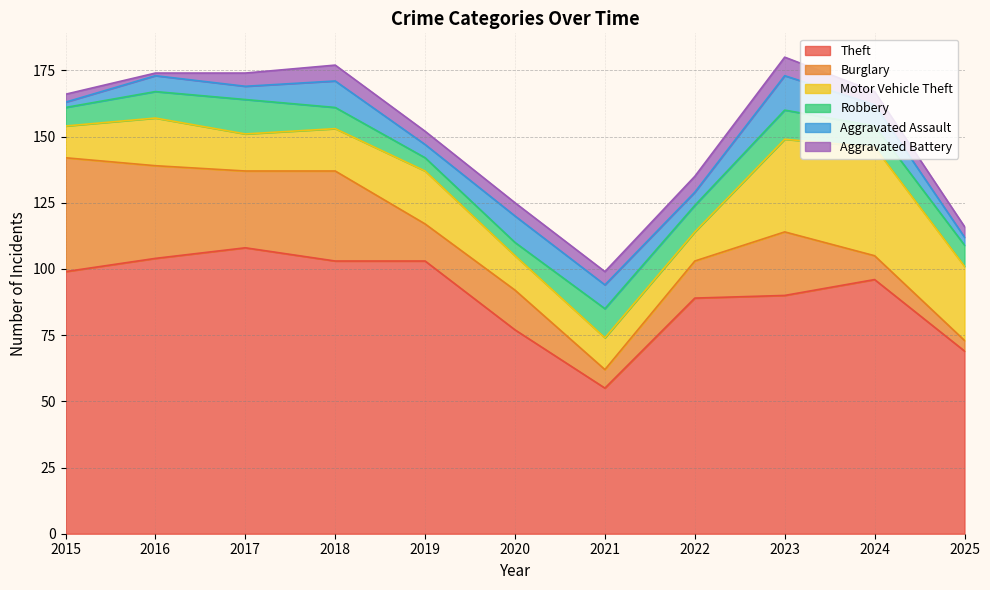

What is the total value across all series at 2021?

99